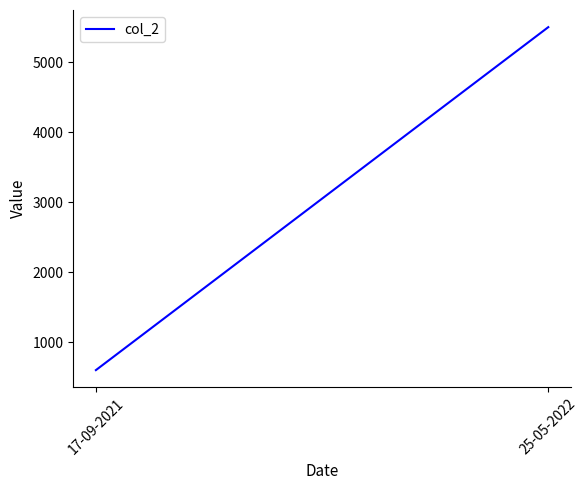

Reading right to left, list all the values displayed in this chart.

25-05-2022=5500	17-09-2021=600